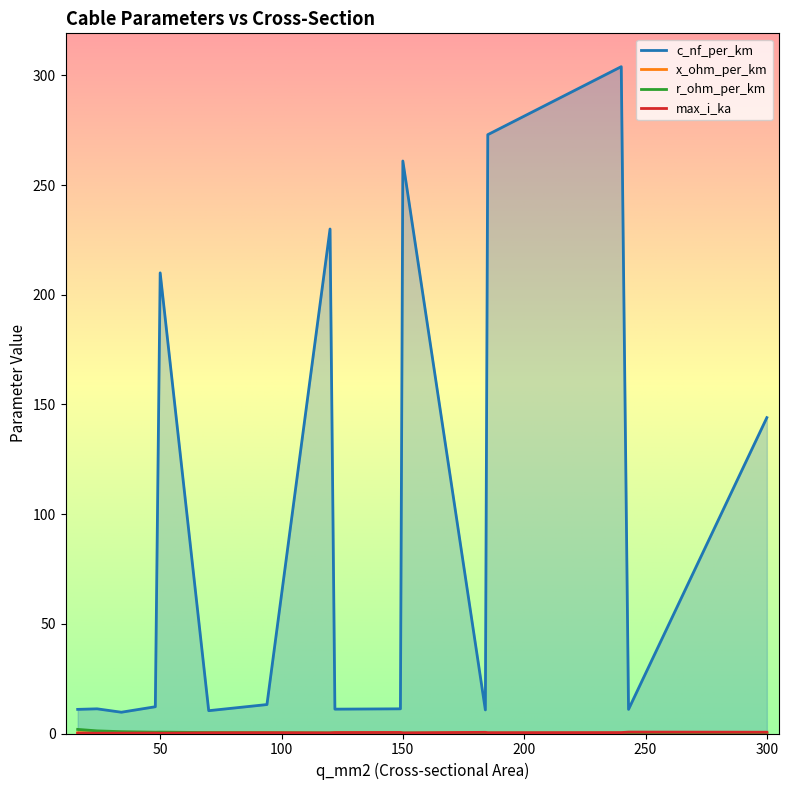

How many intersections are there between max_i_ka and x_ohm_per_km?

3